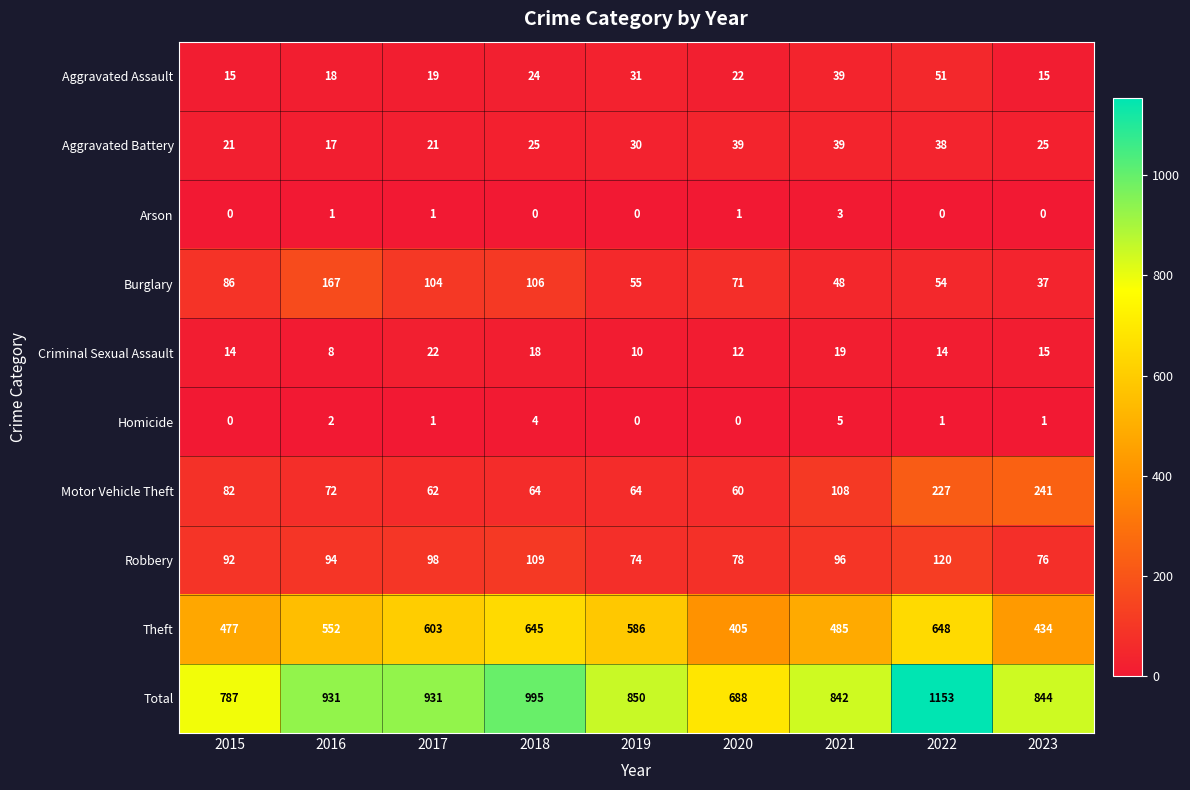

What is the sum of all Motor Vehicle Theft values?

980